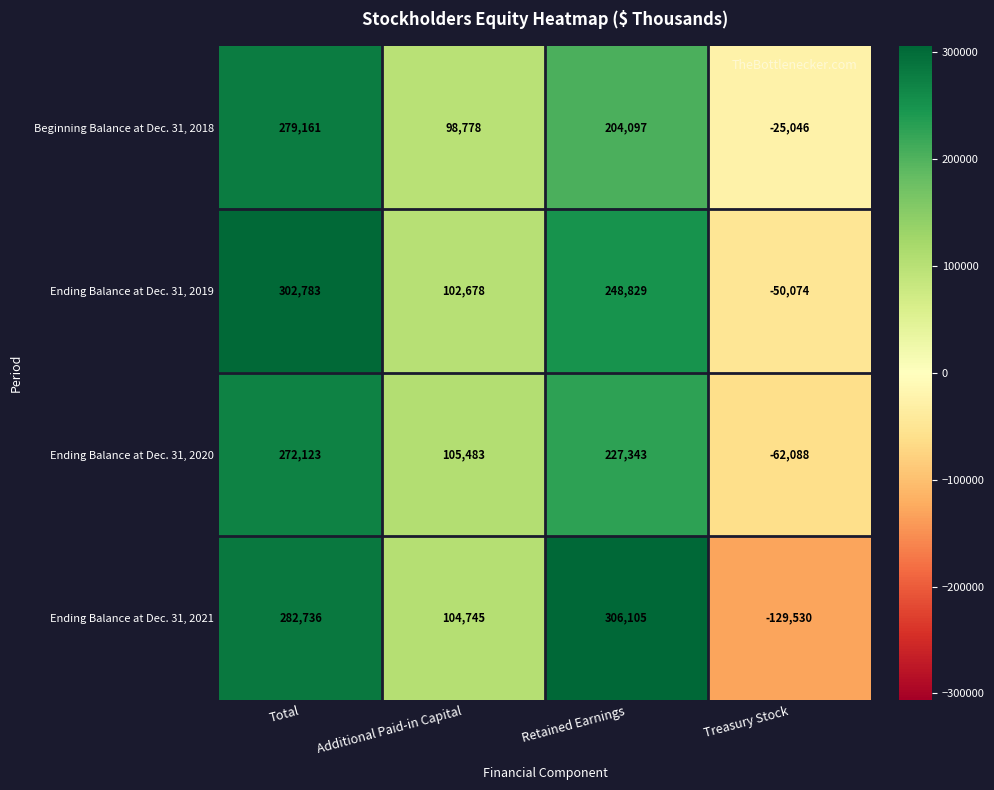

Reading right to left, what are all the values shown in this chart?

Beginning Balance at Dec. 31, 2018: Treasury Stock=-25046	Retained Earnings=204097	Additional Paid-in Capital=98778	Total=279161
Ending Balance at Dec. 31, 2019: Treasury Stock=-50074	Retained Earnings=248829	Additional Paid-in Capital=102678	Total=302783
Ending Balance at Dec. 31, 2020: Treasury Stock=-62088	Retained Earnings=227343	Additional Paid-in Capital=105483	Total=272123
Ending Balance at Dec. 31, 2021: Treasury Stock=-129530	Retained Earnings=306105	Additional Paid-in Capital=104745	Total=282736